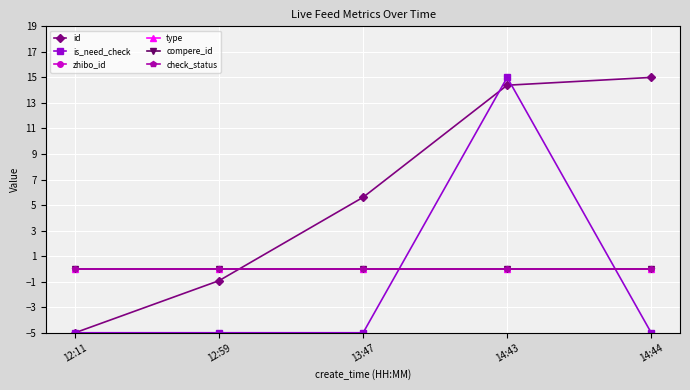

Does the chart have visible grid lines?

Yes